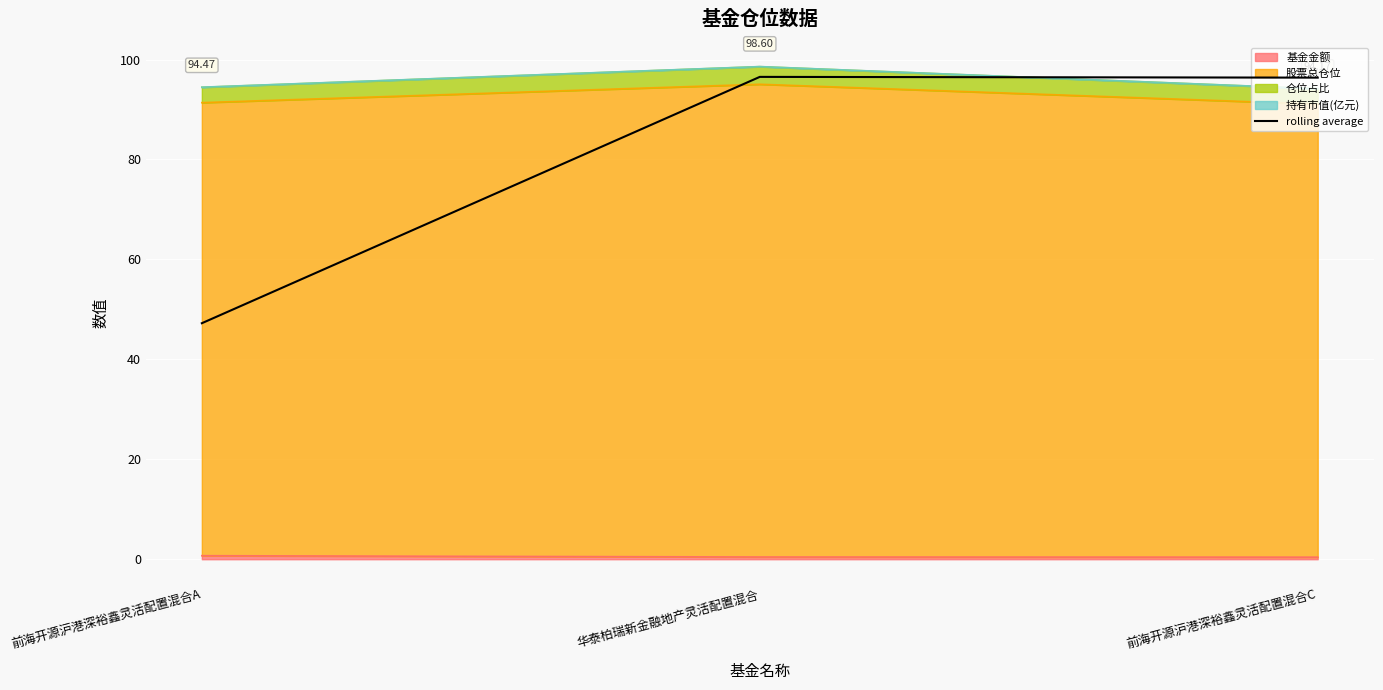

The value at 华泰柏瑞新金融地产灵活配置混合 is 96.5. True or false?

True